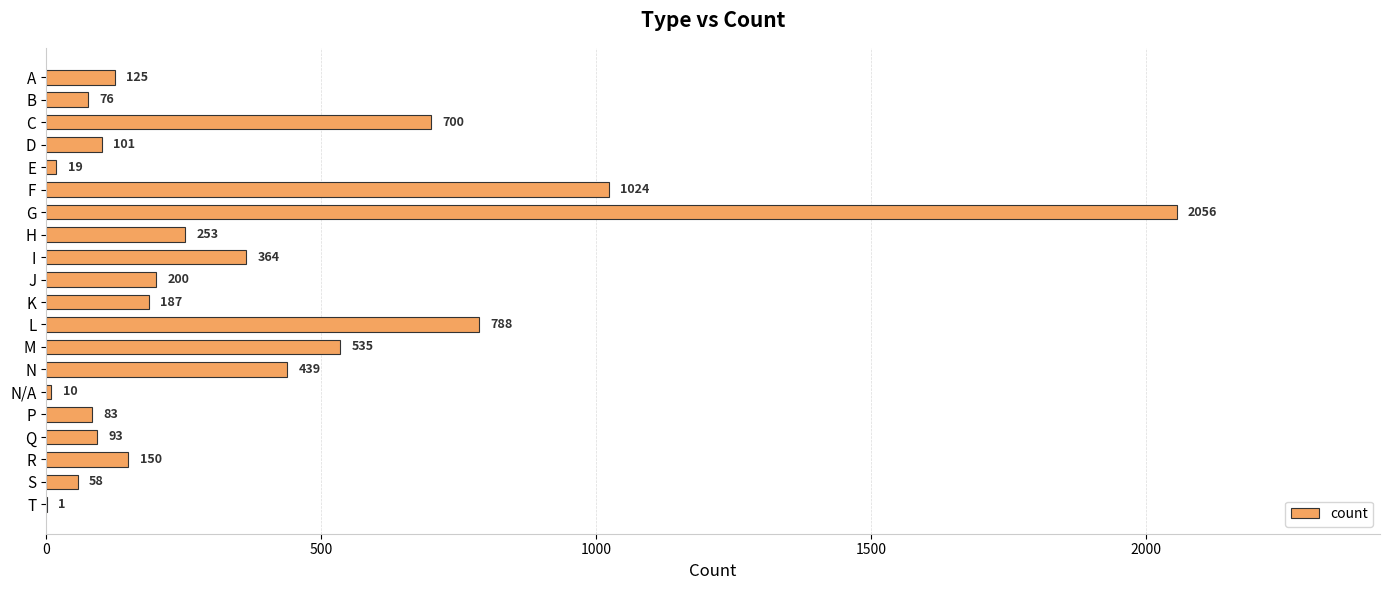

Reading bottom to top, what are all the values shown in this chart?

T=1	S=58	R=150	Q=93	P=83	N/A=10	N=439	M=535	L=788	K=187	J=200	I=364	H=253	G=2056	F=1024	E=19	D=101	C=700	B=76	A=125